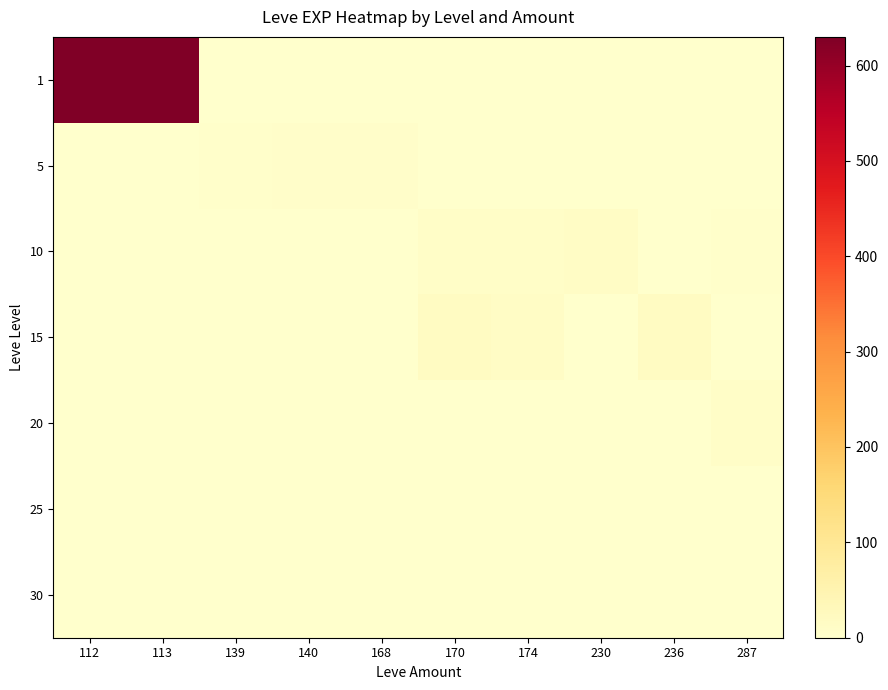

Reading left to right, extract all data points from this chart.

row_0: 112=630	113=630	139=0	140=0	168=0	170=0	174=0	230=0	236=0	287=0
row_1: 112=0	113=0	139=3	140=5	168=6	170=2	174=0	230=0	236=0	287=0
row_2: 112=0	113=0	139=0	140=0	168=0	170=9	174=9	230=13	236=0	287=3
row_3: 112=0	113=0	139=0	140=0	168=0	170=18	174=14	230=0	236=18	287=0
row_4: 112=0	113=0	139=0	140=0	168=0	170=0	174=0	230=0	236=0	287=9
row_5: 112=0	113=0	139=0	140=0	168=0	170=0	174=0	230=0	236=0	287=0
row_6: 112=0	113=0	139=0	140=0	168=0	170=0	174=0	230=0	236=0	287=0